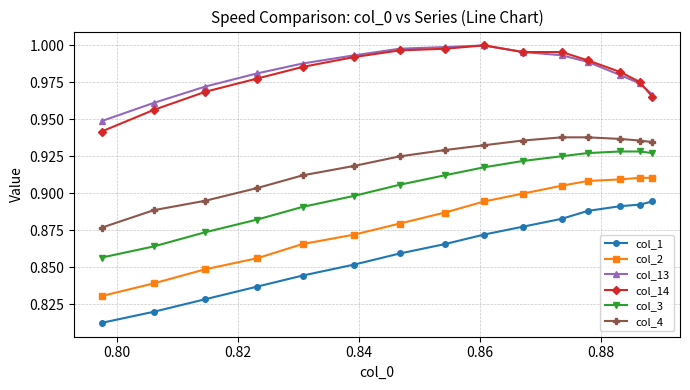

True or false: col_14 and col_4 intersect in this chart.

False